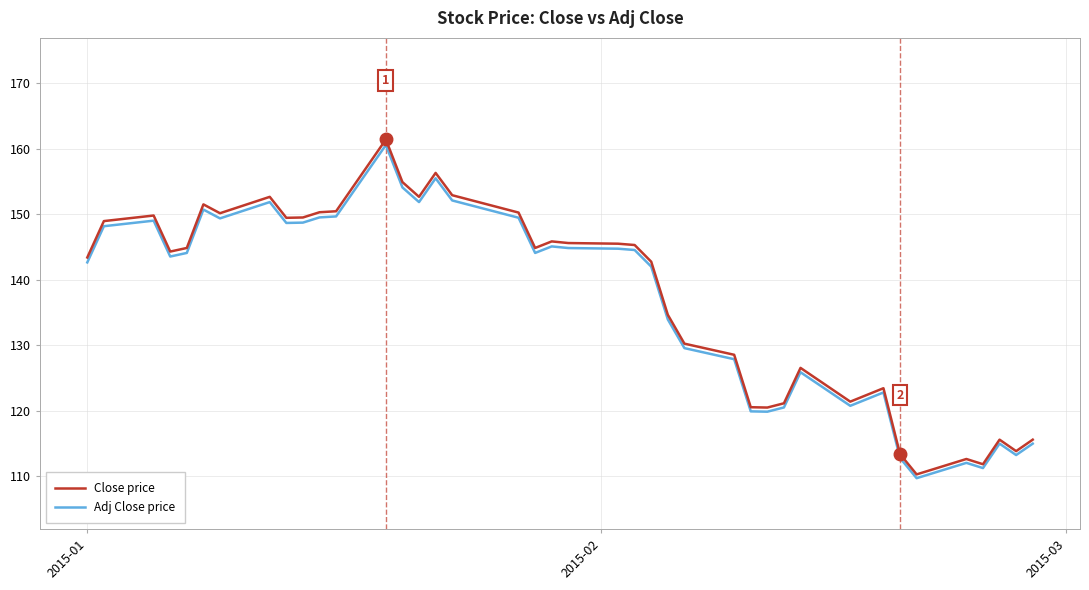

Which series has the largest range (max minus min)?

Close price